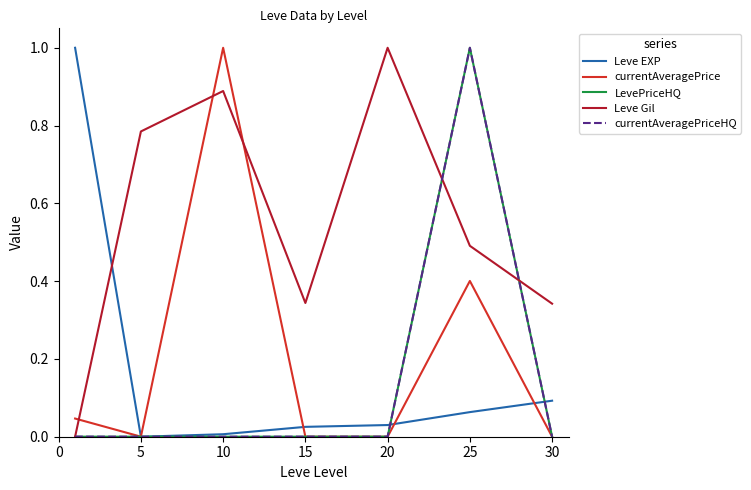

Which series has the largest total across all categories?

Leve Gil